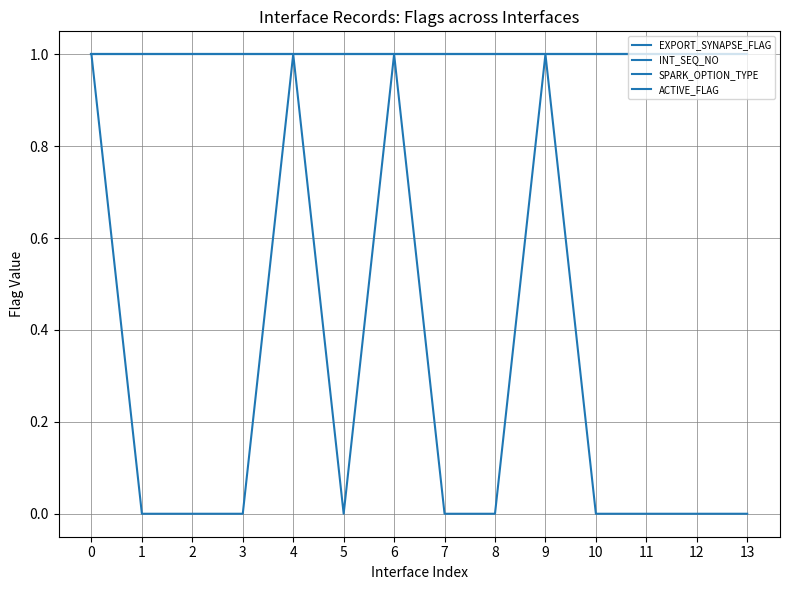

Does the chart have visible grid lines?

Yes